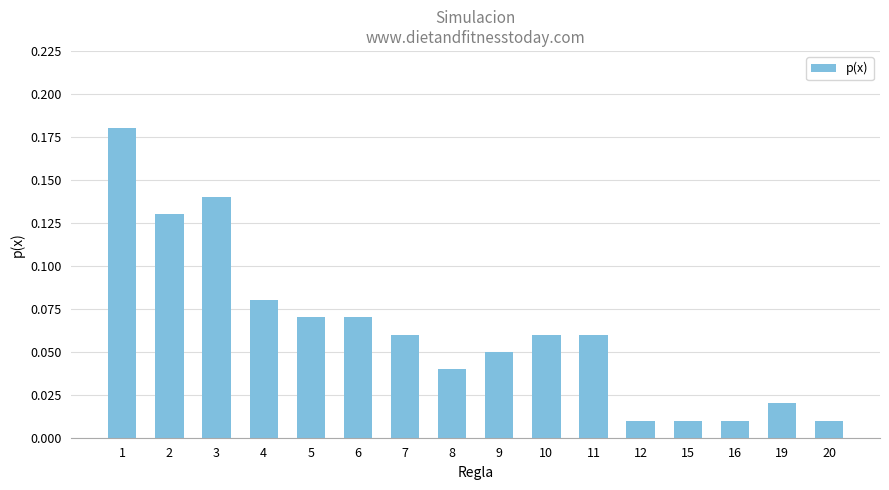

True or false: the data shows 0.2 at 3.

False